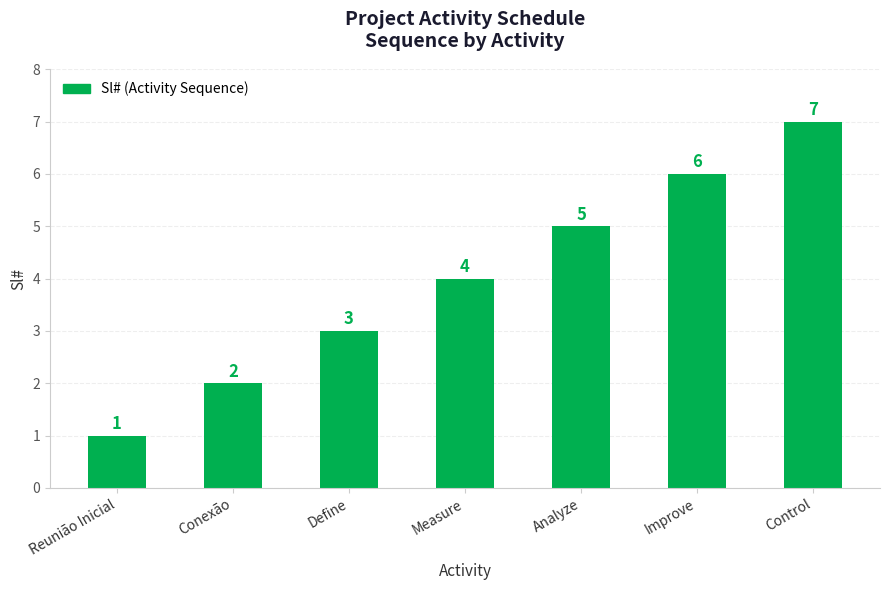

Which has a higher value, Improve or Measure?

Improve